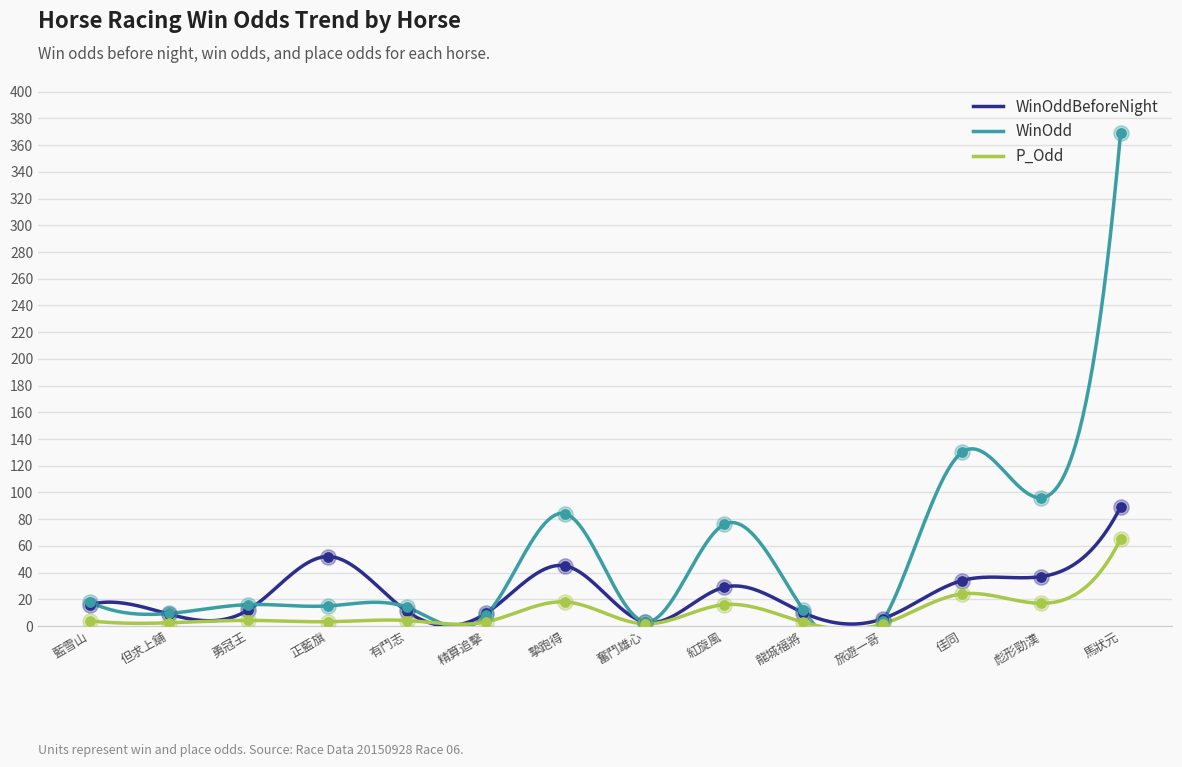

At how many categories does at least one series exceed 182?

1